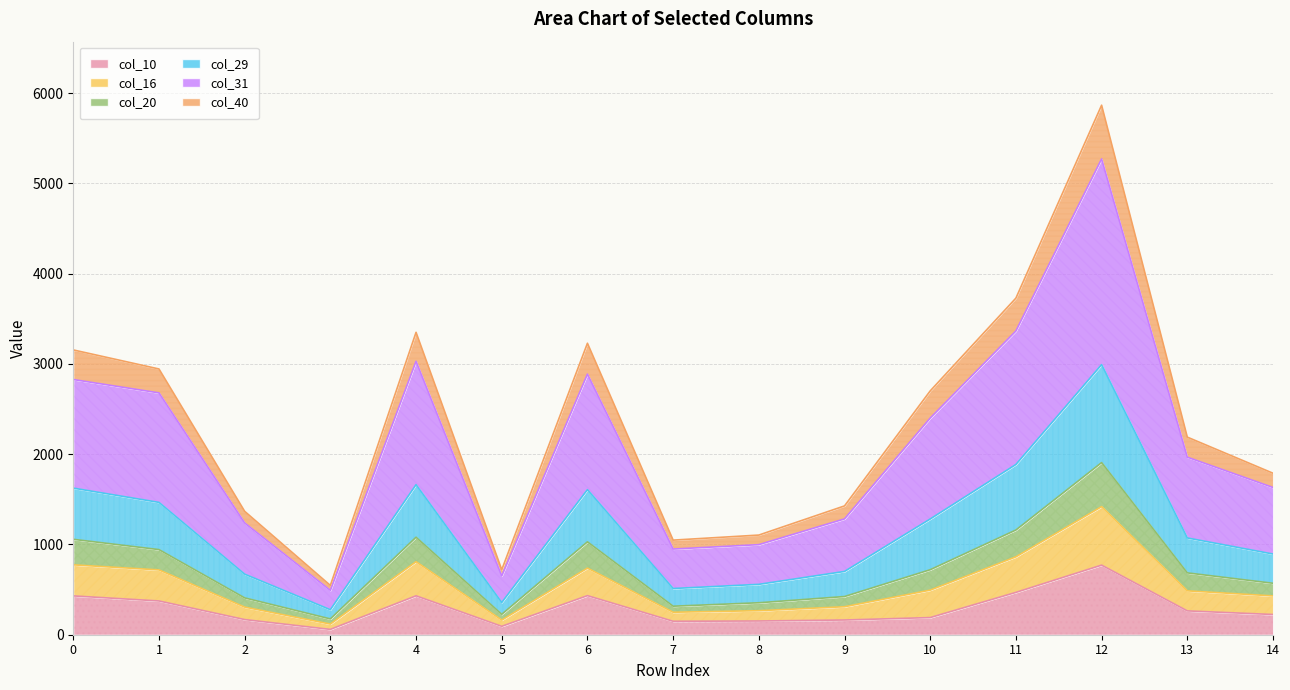

In col_10, how many points are lower than both neighbors (excluding endpoints)?

3